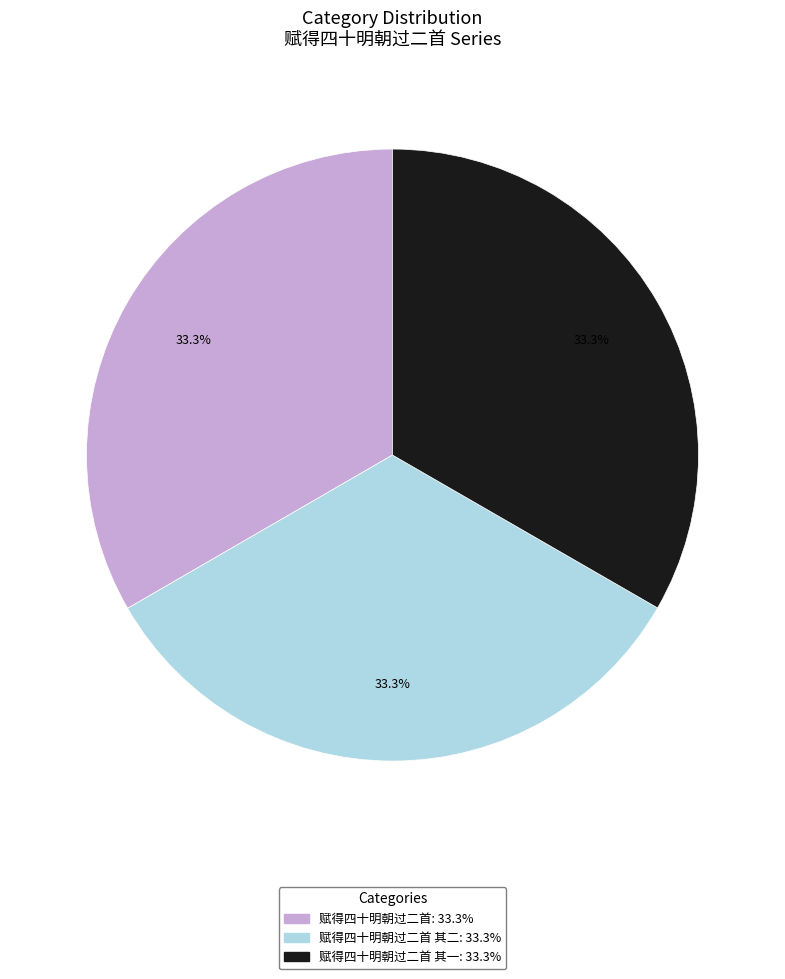

Count the number of slices in the pie.

3